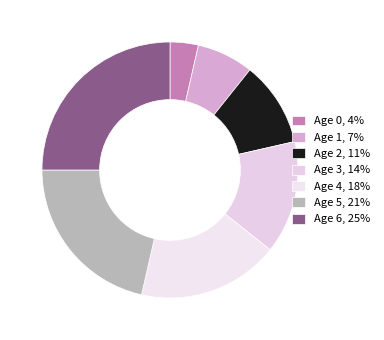

Is there a majority slice in this chart?

No